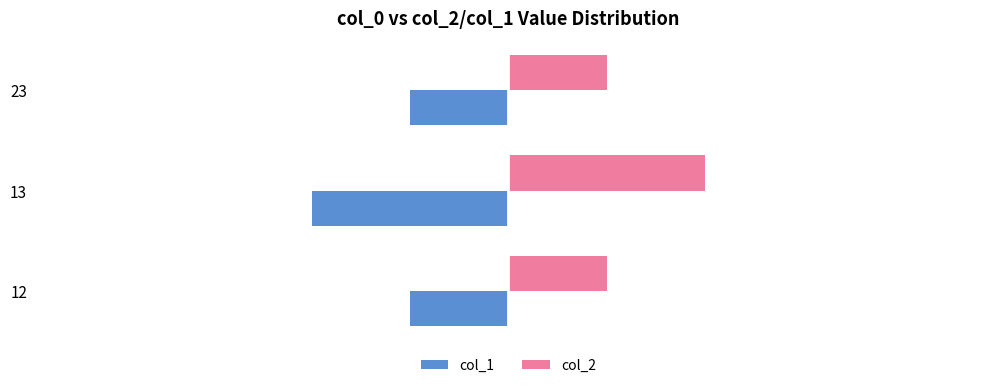

Which series has the largest total across all categories?

col_2